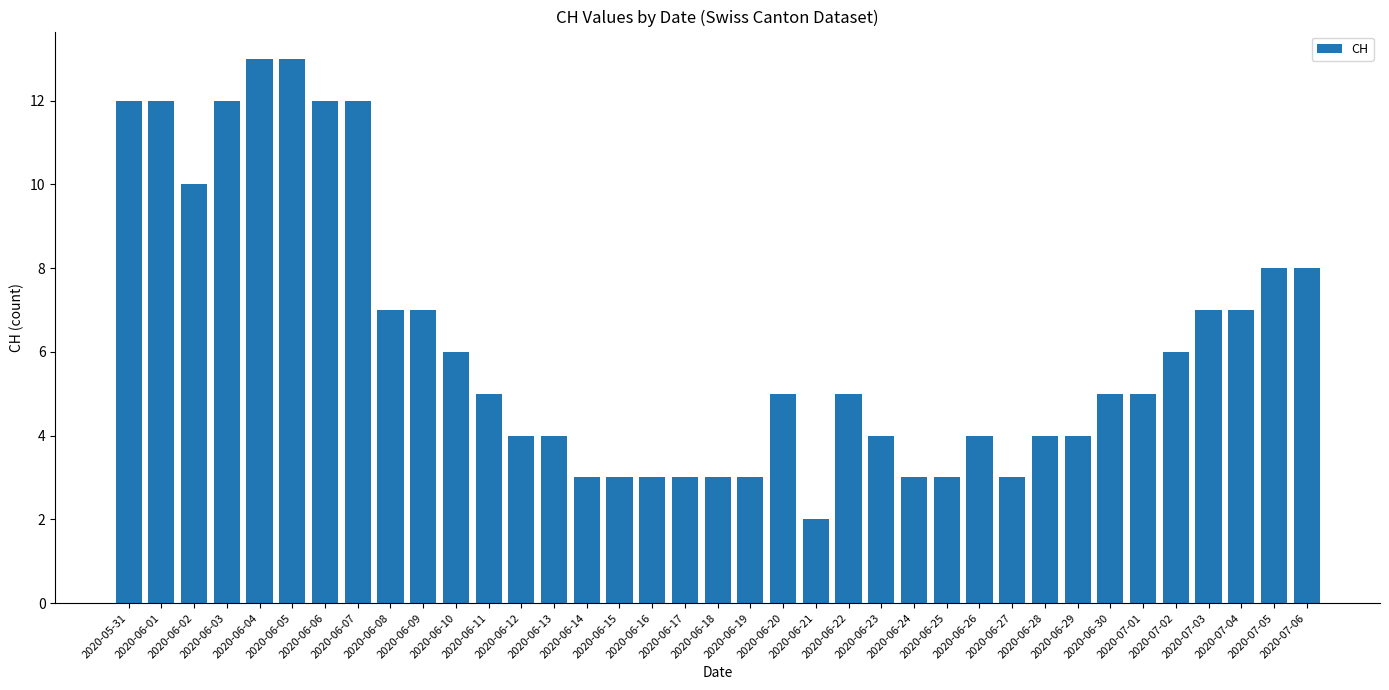

What is the difference between the second highest and minimum values?

11